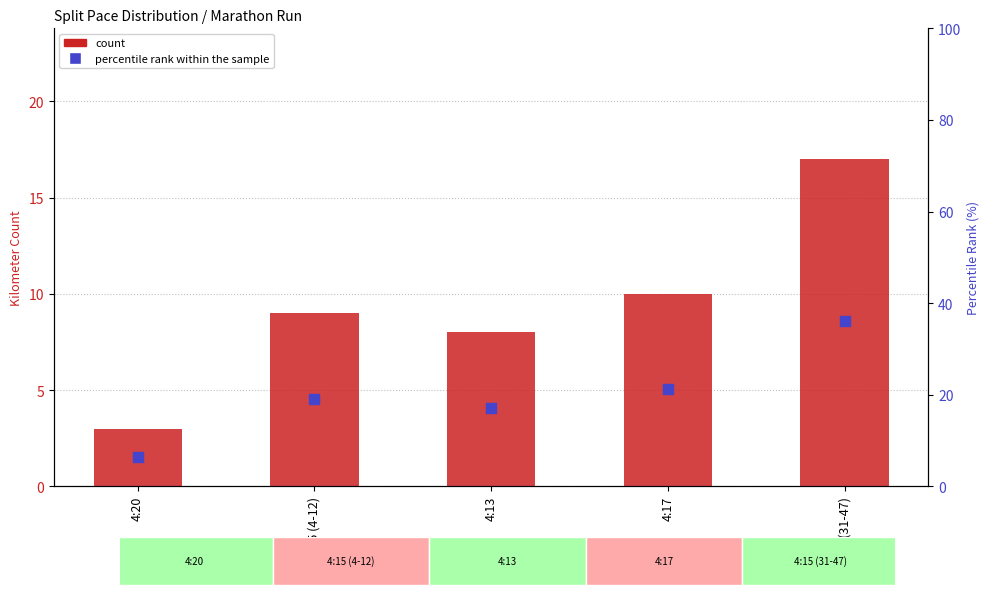

At which category is the sum across all series the highest?

4:15 (31-47)